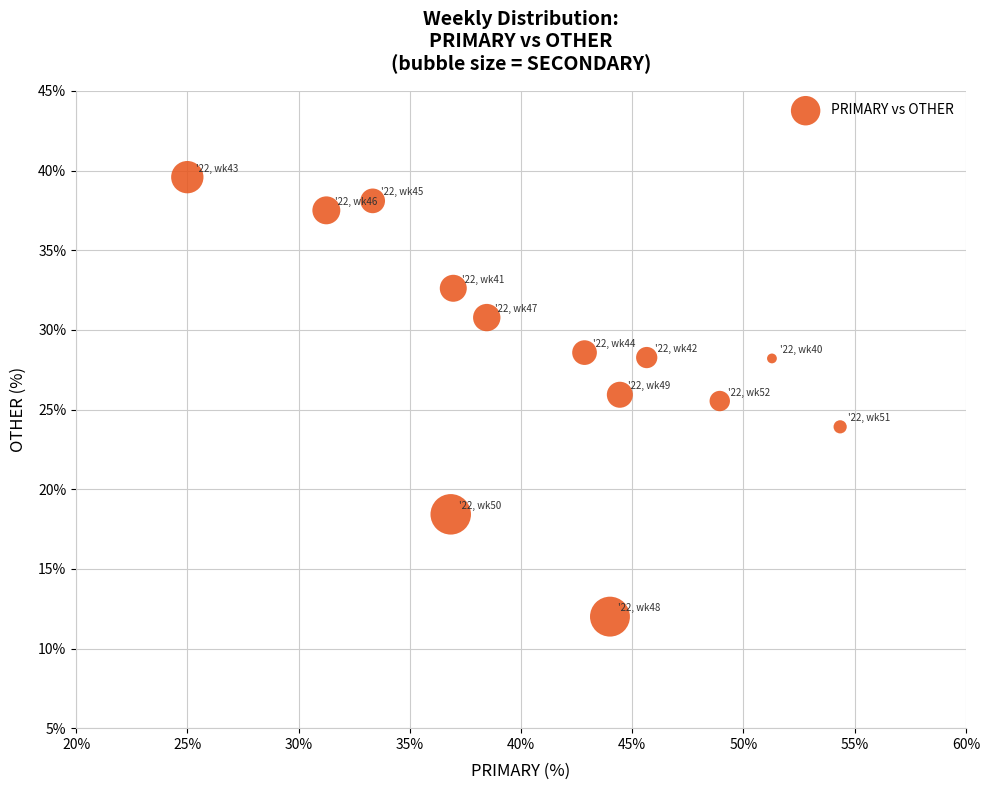

What is the range of Y values (max minus min)?

27.6